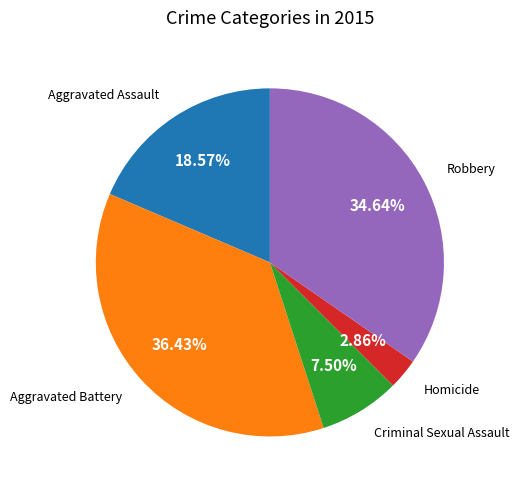

Does Aggravated Assault account for over 50% of the chart?

No